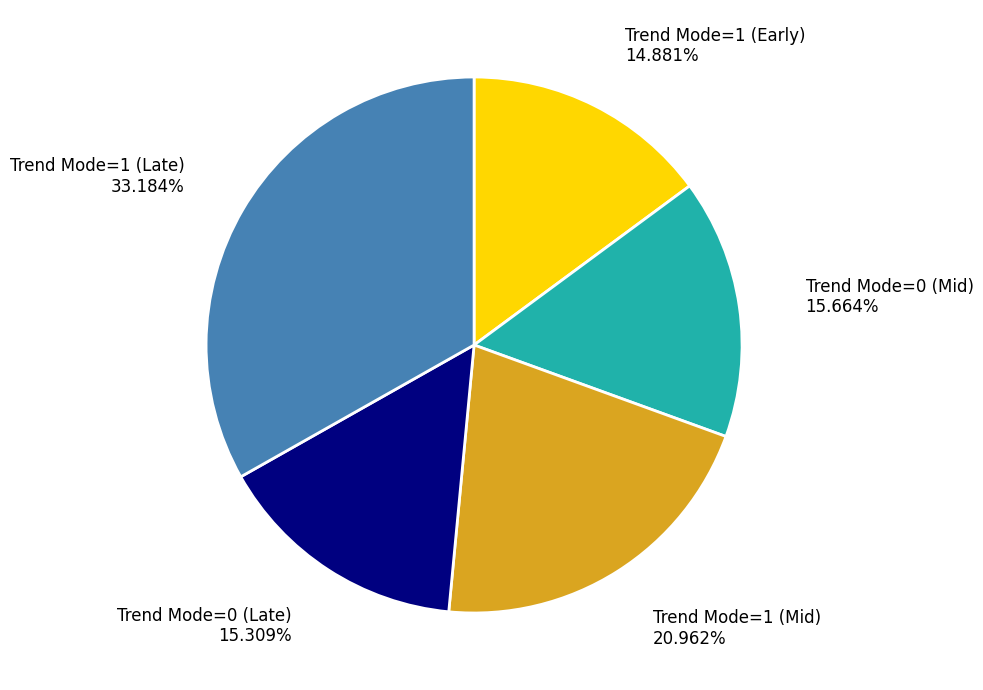

Is there any slice that represents more than half of the pie?

No